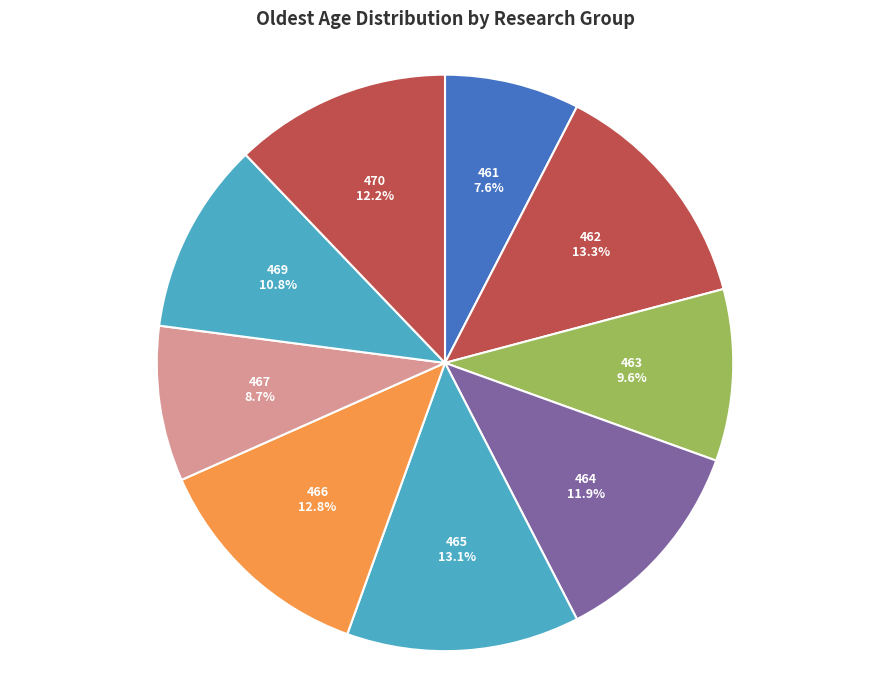

Between 466 and 461, which is larger?

466